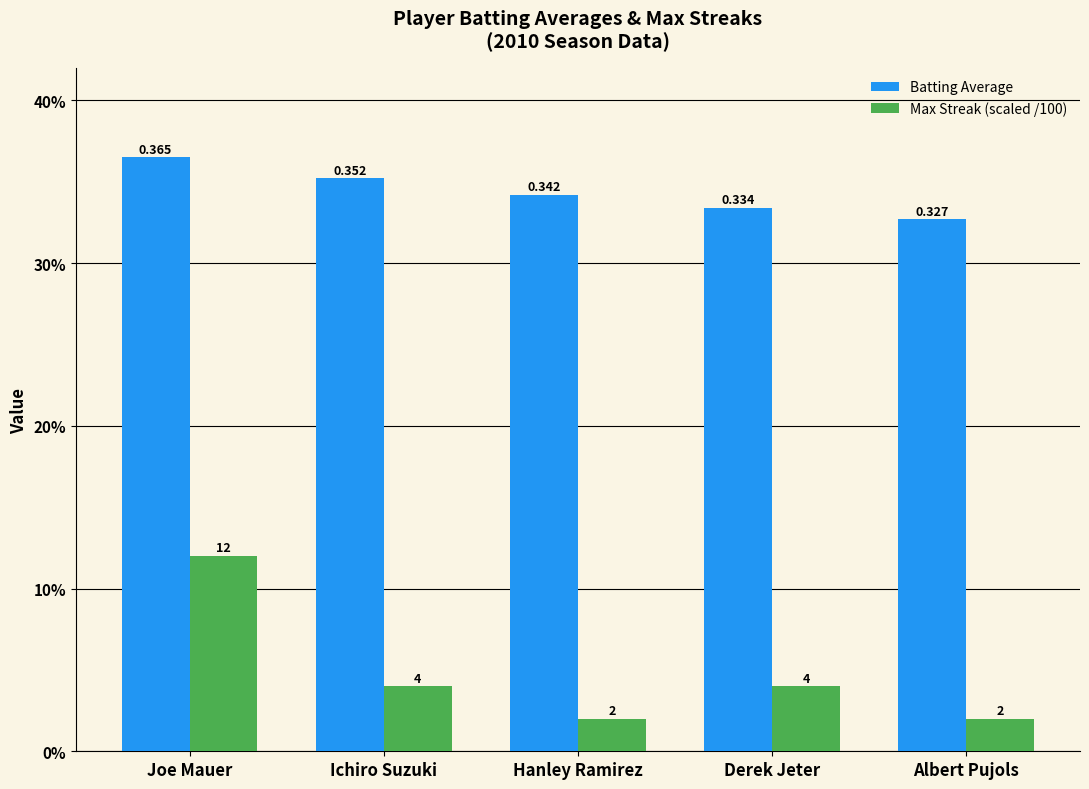

What position from the right is Ichiro Suzuki?

4